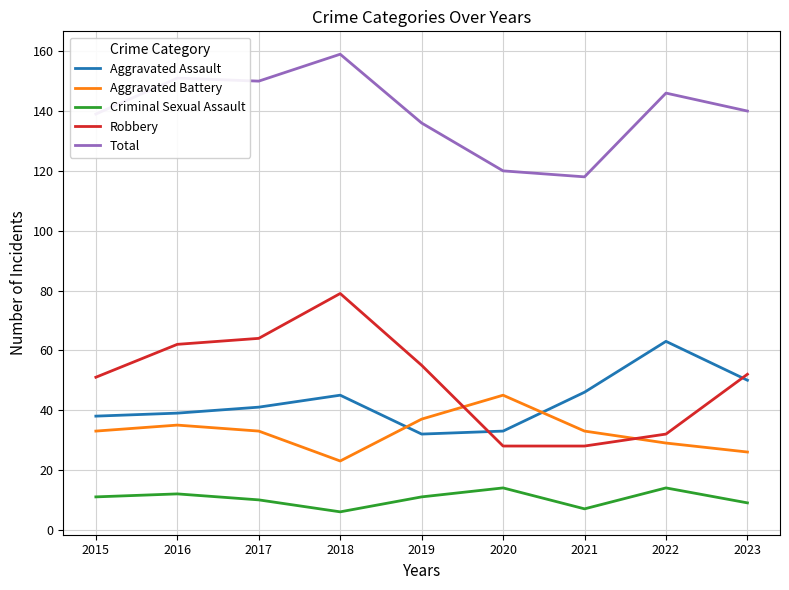

True or false: Aggravated Assault and Total intersect in this chart.

False